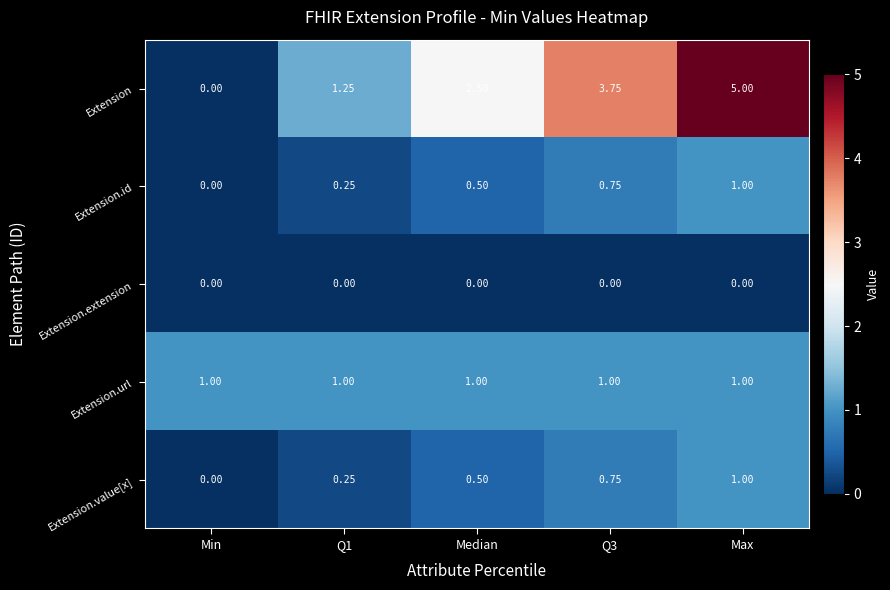

How many categories are shown in the chart?

5